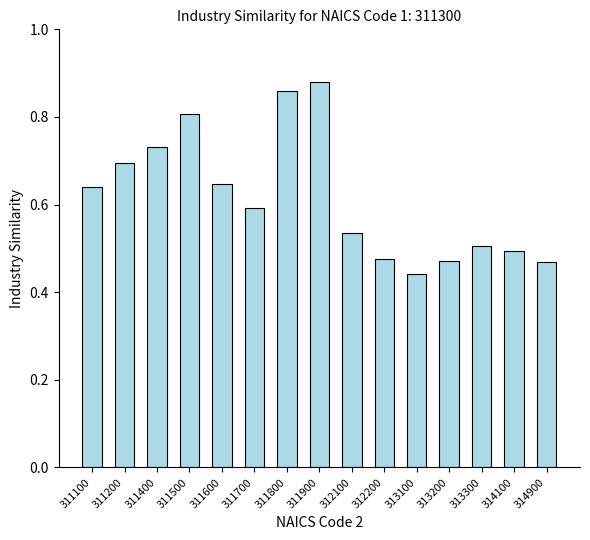

How many values are between 0 and 1?

15